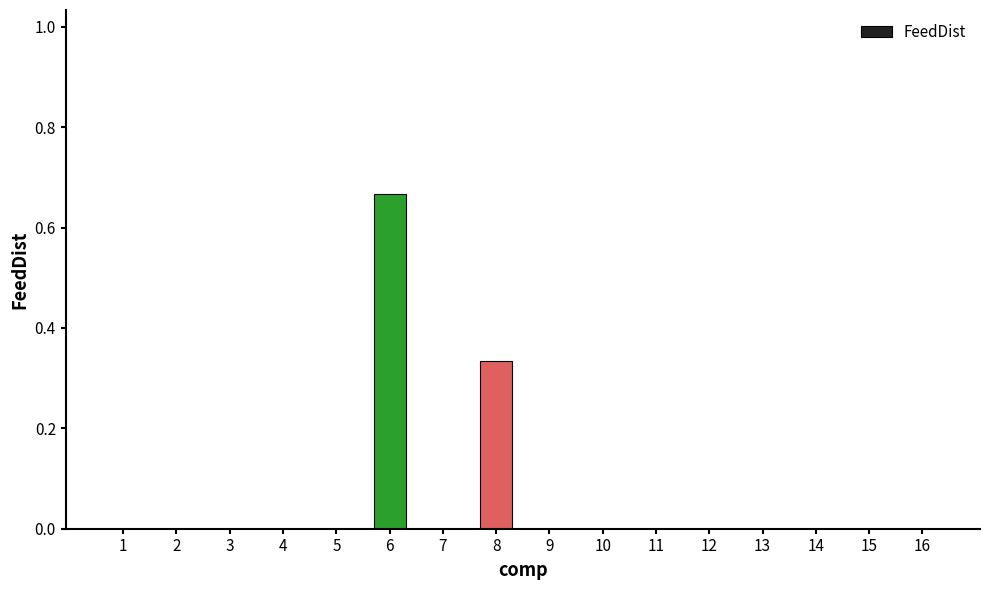

Is it true that the value at 10 is -0.4?

False